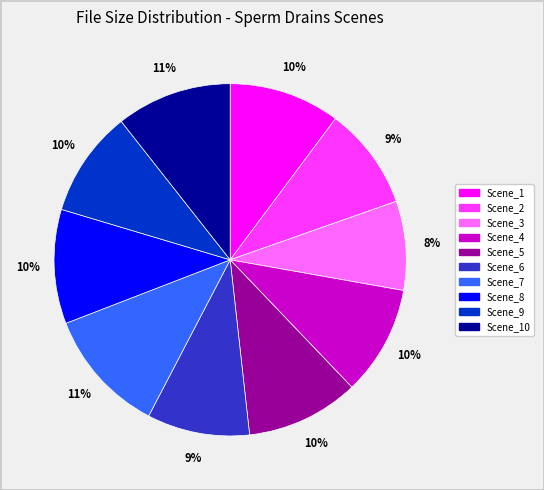

Approximately how many times larger is the value at Scene_1 compared to Scene_2?

1.1